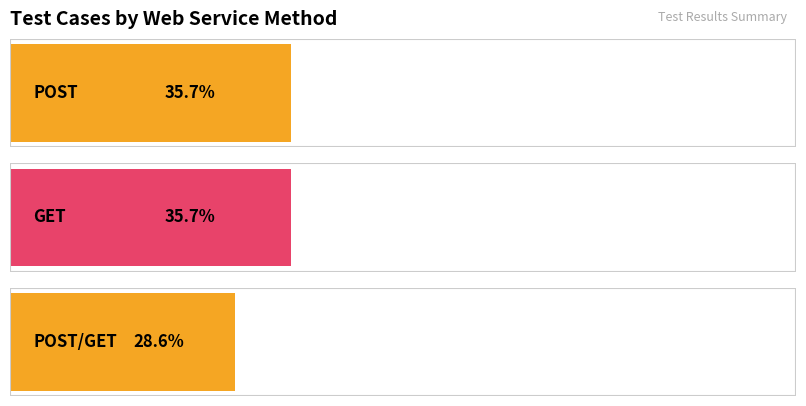

At which category does the chart reach its minimum across all series?

POST/GET (other)